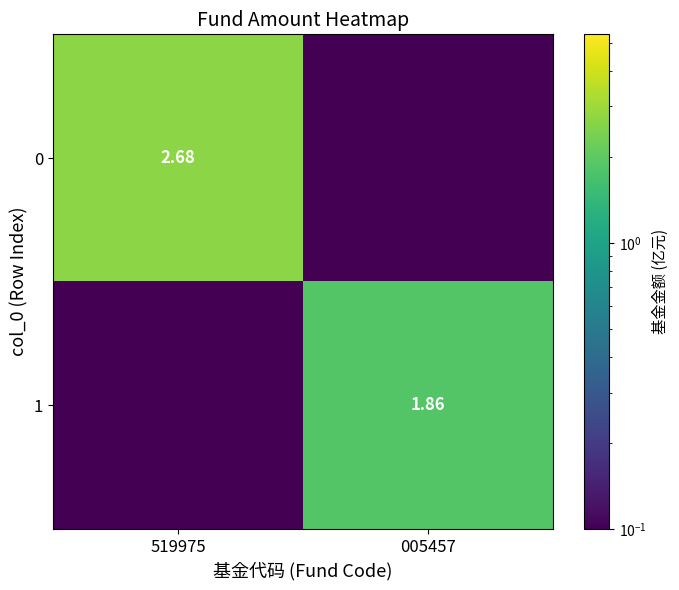

List the series in order of their overall mean, lowest first.

1, 0